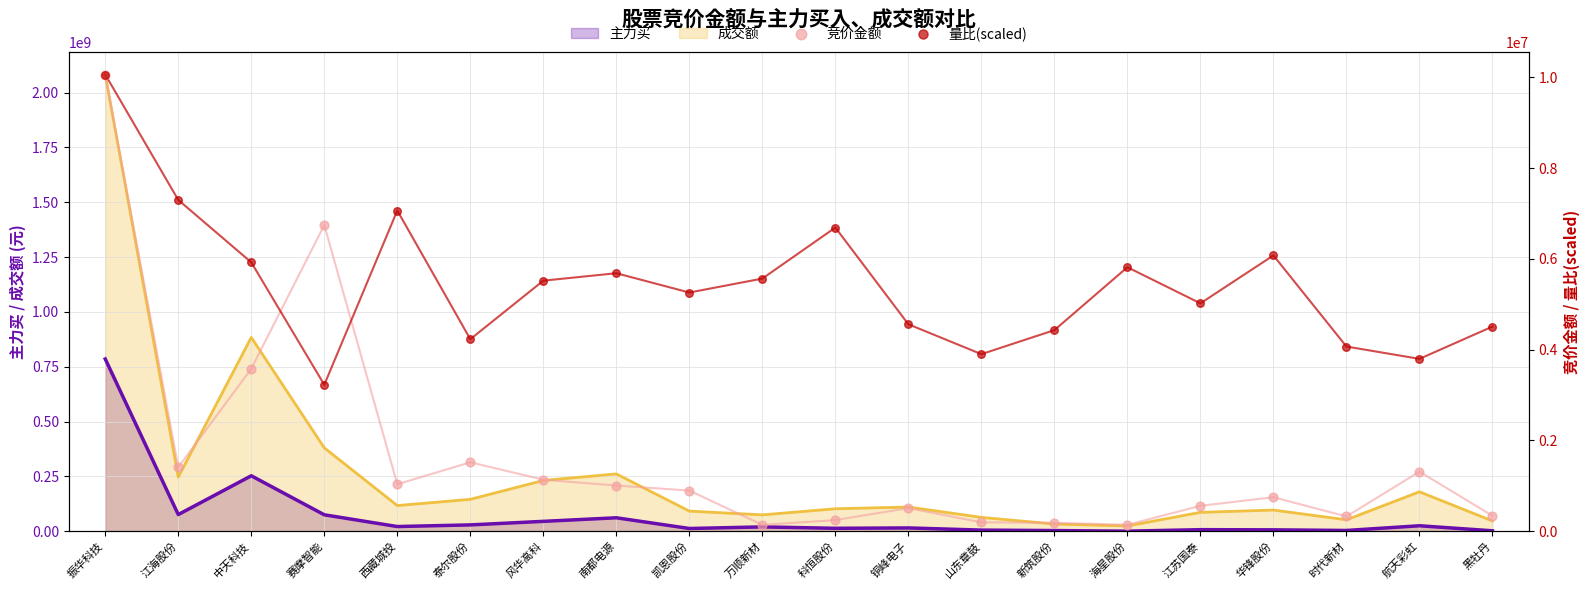

Is the value of 主力买 at 华锋股份 greater than the value of 成交额 at 科恒股份?

No